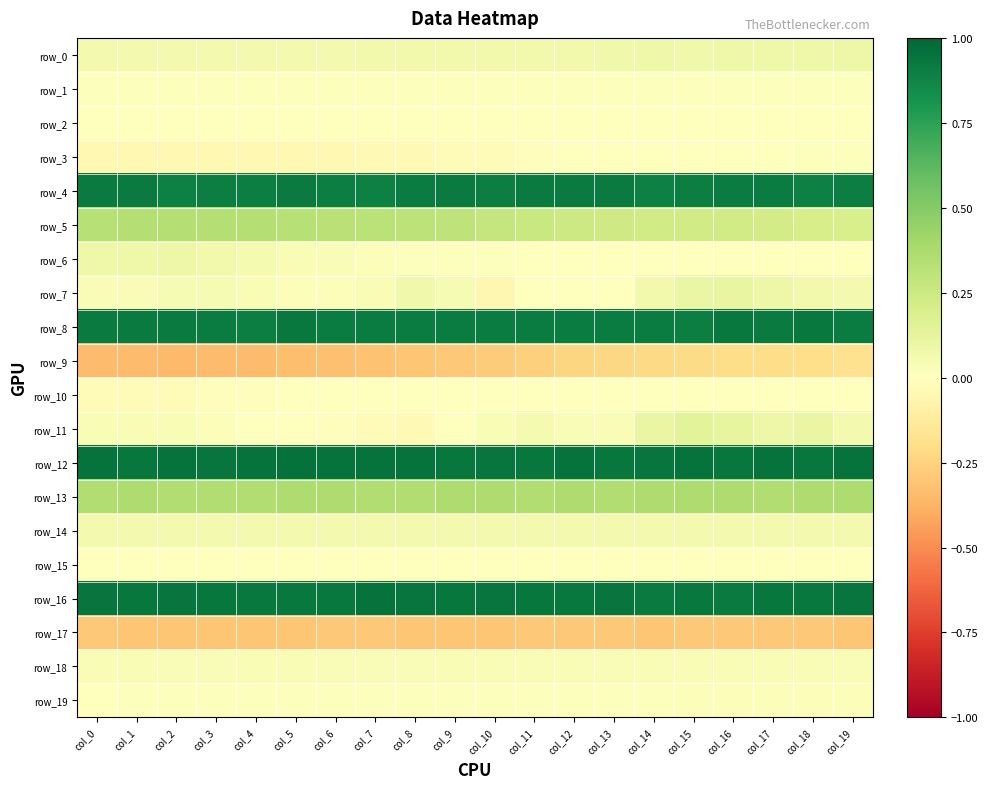

Reading right to left, transcribe all the data shown in this chart.

row_0: col_19=0.1	col_18=0.1	col_17=0.1	col_16=0.1	col_15=0.1	col_14=0.1	col_13=0.1	col_12=0.1	col_11=0.1	col_10=0.1	col_9=0.1	col_8=0.1	col_7=0.1	col_6=0.1	col_5=0.1	col_4=0.1	col_3=0.1	col_2=0.1	col_1=0.1	col_0=0.1
row_1: col_19=0.0	col_18=0.0	col_17=0.0	col_16=0.0	col_15=0.0	col_14=0.0	col_13=0.0	col_12=0.0	col_11=0.0	col_10=0.0	col_9=0.0	col_8=0.0	col_7=0.0	col_6=0.0	col_5=0.0	col_4=0.0	col_3=0.0	col_2=0.0	col_1=0.0	col_0=0.0
row_2: col_19=0.0	col_18=0.0	col_17=0.0	col_16=0.0	col_15=0.0	col_14=0.0	col_13=0.0	col_12=0.0	col_11=0.0	col_10=0.0	col_9=0.0	col_8=0.0	col_7=0.0	col_6=0.0	col_5=0.0	col_4=0.0	col_3=0.0	col_2=0.0	col_1=0.0	col_0=0.0
row_3: col_19=0.0	col_18=0.0	col_17=0.0	col_16=0.0	col_15=0.0	col_14=0.0	col_13=-0.0	col_12=-0.0	col_11=-0.0	col_10=-0.0	col_9=-0.0	col_8=-0.0	col_7=-0.0	col_6=-0.0	col_5=-0.0	col_4=-0.0	col_3=-0.0	col_2=-0.0	col_1=-0.0	col_0=-0.0
row_4: col_19=0.9	col_18=0.9	col_17=0.9	col_16=0.9	col_15=0.9	col_14=0.9	col_13=0.9	col_12=0.9	col_11=0.9	col_10=0.9	col_9=0.9	col_8=0.9	col_7=0.9	col_6=0.9	col_5=0.9	col_4=0.9	col_3=0.9	col_2=0.9	col_1=0.9	col_0=0.9
row_5: col_19=0.2	col_18=0.2	col_17=0.2	col_16=0.2	col_15=0.2	col_14=0.2	col_13=0.2	col_12=0.2	col_11=0.3	col_10=0.3	col_9=0.3	col_8=0.3	col_7=0.3	col_6=0.3	col_5=0.3	col_4=0.3	col_3=0.3	col_2=0.3	col_1=0.3	col_0=0.3
row_6: col_19=0.0	col_18=0.0	col_17=0.0	col_16=0.0	col_15=0.0	col_14=0.0	col_13=0.0	col_12=0.0	col_11=0.0	col_10=0.0	col_9=0.0	col_8=0.0	col_7=0.0	col_6=0.0	col_5=0.0	col_4=0.0	col_3=0.1	col_2=0.1	col_1=0.1	col_0=0.1
row_7: col_19=0.1	col_18=0.1	col_17=0.1	col_16=0.1	col_15=0.1	col_14=0.1	col_13=0.0	col_12=-0.0	col_11=-0.0	col_10=-0.0	col_9=0.0	col_8=0.1	col_7=0.0	col_6=0.0	col_5=0.0	col_4=0.0	col_3=0.0	col_2=0.0	col_1=0.0	col_0=0.0
row_8: col_19=0.9	col_18=0.9	col_17=0.9	col_16=0.9	col_15=0.9	col_14=0.9	col_13=0.9	col_12=0.9	col_11=0.9	col_10=0.9	col_9=0.9	col_8=0.9	col_7=0.9	col_6=0.9	col_5=0.9	col_4=0.9	col_3=0.9	col_2=0.9	col_1=0.9	col_0=0.9
row_9: col_19=-0.2	col_18=-0.2	col_17=-0.2	col_16=-0.2	col_15=-0.2	col_14=-0.2	col_13=-0.2	col_12=-0.2	col_11=-0.3	col_10=-0.3	col_9=-0.3	col_8=-0.3	col_7=-0.3	col_6=-0.3	col_5=-0.3	col_4=-0.3	col_3=-0.3	col_2=-0.3	col_1=-0.3	col_0=-0.3
row_10: col_19=-0.0	col_18=-0.0	col_17=-0.0	col_16=-0.0	col_15=-0.0	col_14=-0.0	col_13=-0.0	col_12=-0.0	col_11=-0.0	col_10=-0.0	col_9=-0.0	col_8=-0.0	col_7=-0.0	col_6=-0.0	col_5=-0.0	col_4=-0.0	col_3=-0.0	col_2=-0.0	col_1=-0.0	col_0=-0.0
row_11: col_19=0.1	col_18=0.1	col_17=0.1	col_16=0.1	col_15=0.1	col_14=0.1	col_13=0.0	col_12=0.0	col_11=0.1	col_10=0.0	col_9=0.0	col_8=-0.0	col_7=-0.0	col_6=-0.0	col_5=-0.0	col_4=-0.0	col_3=0.0	col_2=0.0	col_1=0.0	col_0=0.0
row_12: col_19=0.9	col_18=0.9	col_17=0.9	col_16=0.9	col_15=0.9	col_14=0.9	col_13=0.9	col_12=0.9	col_11=0.9	col_10=0.9	col_9=0.9	col_8=1.0	col_7=0.9	col_6=1.0	col_5=1.0	col_4=0.9	col_3=0.9	col_2=1.0	col_1=0.9	col_0=0.9
row_13: col_19=0.4	col_18=0.4	col_17=0.4	col_16=0.4	col_15=0.4	col_14=0.4	col_13=0.4	col_12=0.4	col_11=0.4	col_10=0.4	col_9=0.4	col_8=0.4	col_7=0.4	col_6=0.4	col_5=0.4	col_4=0.4	col_3=0.4	col_2=0.4	col_1=0.4	col_0=0.4
row_14: col_19=0.1	col_18=0.1	col_17=0.1	col_16=0.1	col_15=0.1	col_14=0.1	col_13=0.1	col_12=0.1	col_11=0.1	col_10=0.1	col_9=0.1	col_8=0.1	col_7=0.1	col_6=0.1	col_5=0.1	col_4=0.1	col_3=0.1	col_2=0.1	col_1=0.1	col_0=0.1
row_15: col_19=0.0	col_18=0.0	col_17=0.0	col_16=0.0	col_15=0.0	col_14=0.0	col_13=0.0	col_12=0.0	col_11=0.0	col_10=0.0	col_9=0.0	col_8=0.0	col_7=0.0	col_6=0.0	col_5=0.0	col_4=0.0	col_3=-0.0	col_2=-0.0	col_1=-0.0	col_0=-0.0
row_16: col_19=0.9	col_18=0.9	col_17=0.9	col_16=0.9	col_15=0.9	col_14=0.9	col_13=0.9	col_12=0.9	col_11=0.9	col_10=0.9	col_9=0.9	col_8=0.9	col_7=0.9	col_6=0.9	col_5=0.9	col_4=0.9	col_3=0.9	col_2=0.9	col_1=0.9	col_0=0.9
row_17: col_19=-0.3	col_18=-0.3	col_17=-0.3	col_16=-0.3	col_15=-0.3	col_14=-0.3	col_13=-0.3	col_12=-0.3	col_11=-0.3	col_10=-0.3	col_9=-0.3	col_8=-0.3	col_7=-0.3	col_6=-0.3	col_5=-0.3	col_4=-0.3	col_3=-0.3	col_2=-0.3	col_1=-0.3	col_0=-0.3
row_18: col_19=0.0	col_18=0.0	col_17=0.0	col_16=0.0	col_15=0.0	col_14=0.0	col_13=0.0	col_12=0.0	col_11=0.0	col_10=0.0	col_9=0.0	col_8=0.0	col_7=0.0	col_6=0.0	col_5=0.0	col_4=0.0	col_3=0.0	col_2=0.0	col_1=0.0	col_0=0.0
row_19: col_19=0.0	col_18=0.0	col_17=0.0	col_16=0.0	col_15=0.0	col_14=0.0	col_13=0.0	col_12=0.0	col_11=0.0	col_10=0.0	col_9=0.0	col_8=0.0	col_7=0.0	col_6=0.0	col_5=0.0	col_4=0.0	col_3=0.0	col_2=0.0	col_1=0.0	col_0=0.0